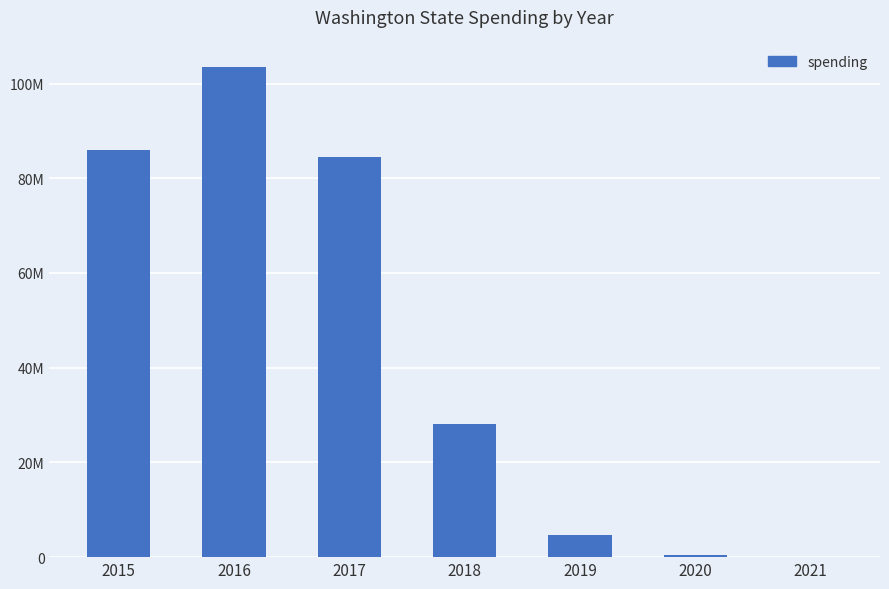

Are the bars horizontal?

No